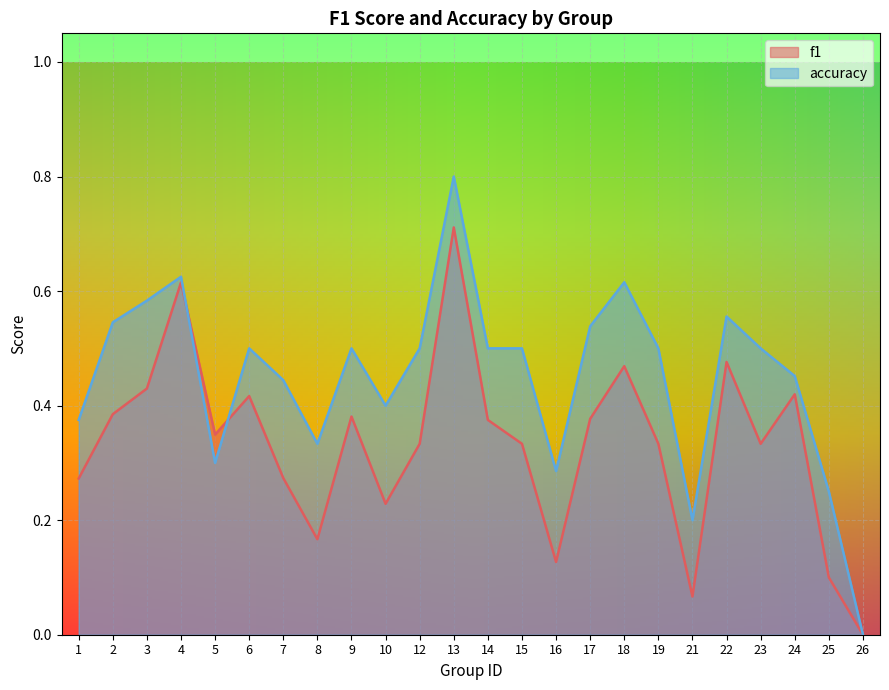

True or false: f1 and accuracy cross at least once.

True